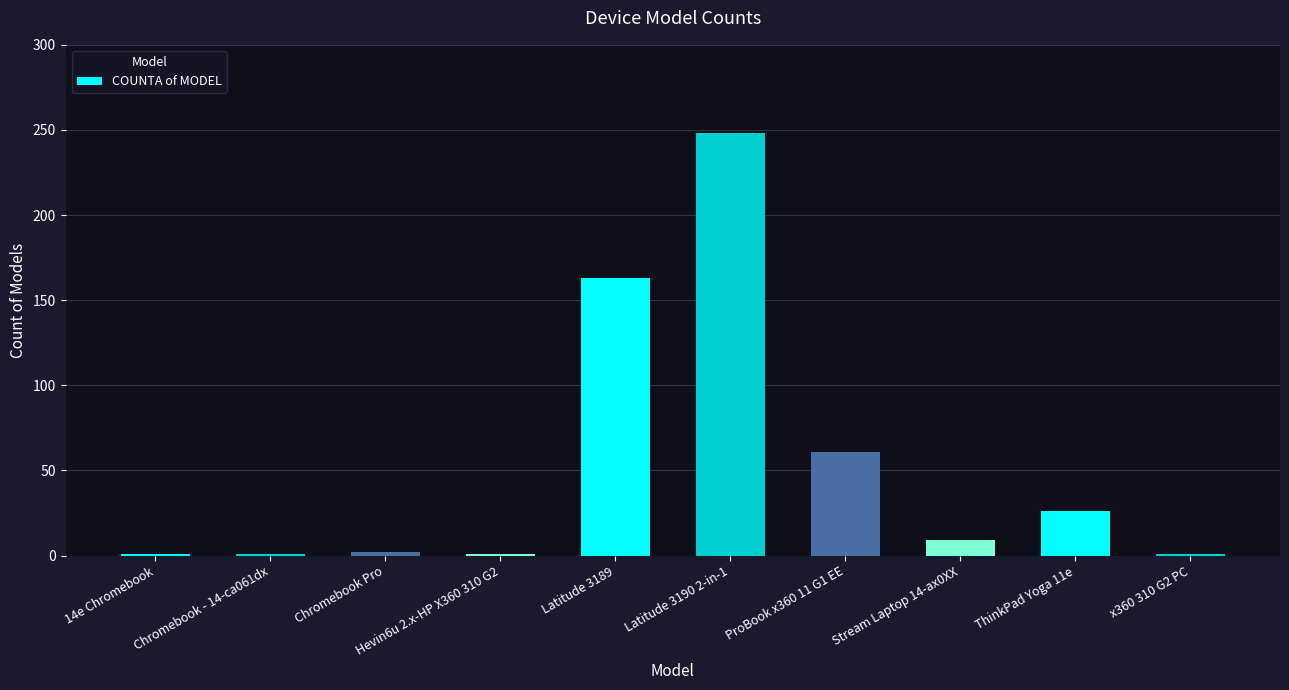

How many data points are less than 9?

5